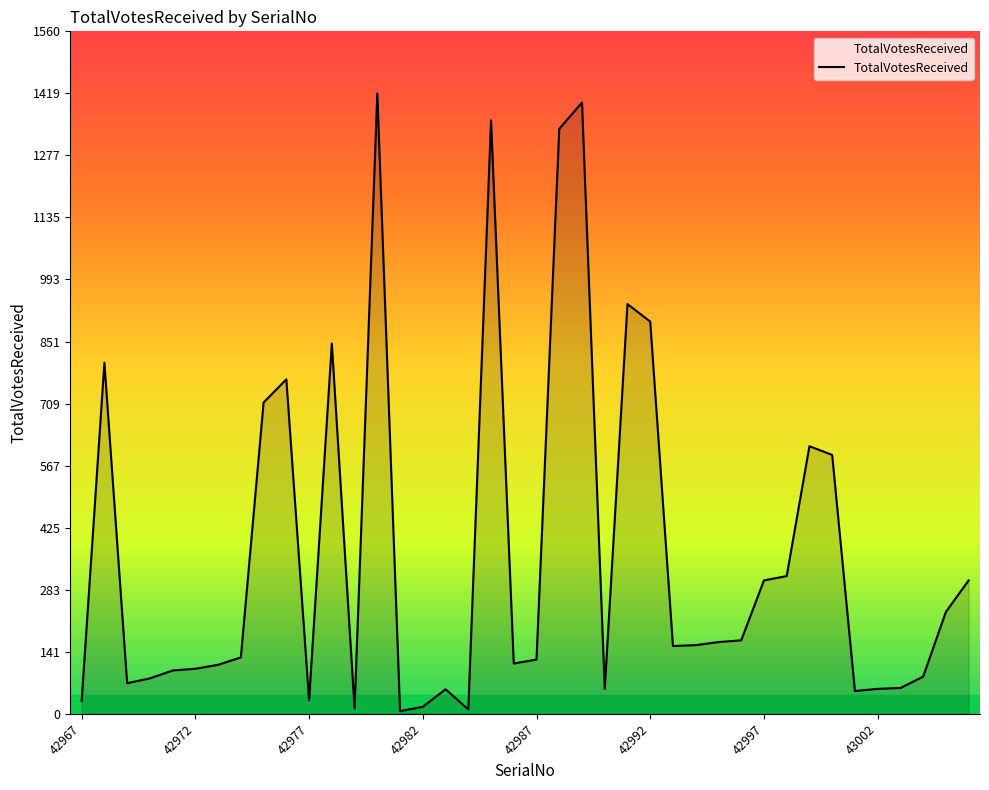

What is the difference between the maximum and minimum values?

1413